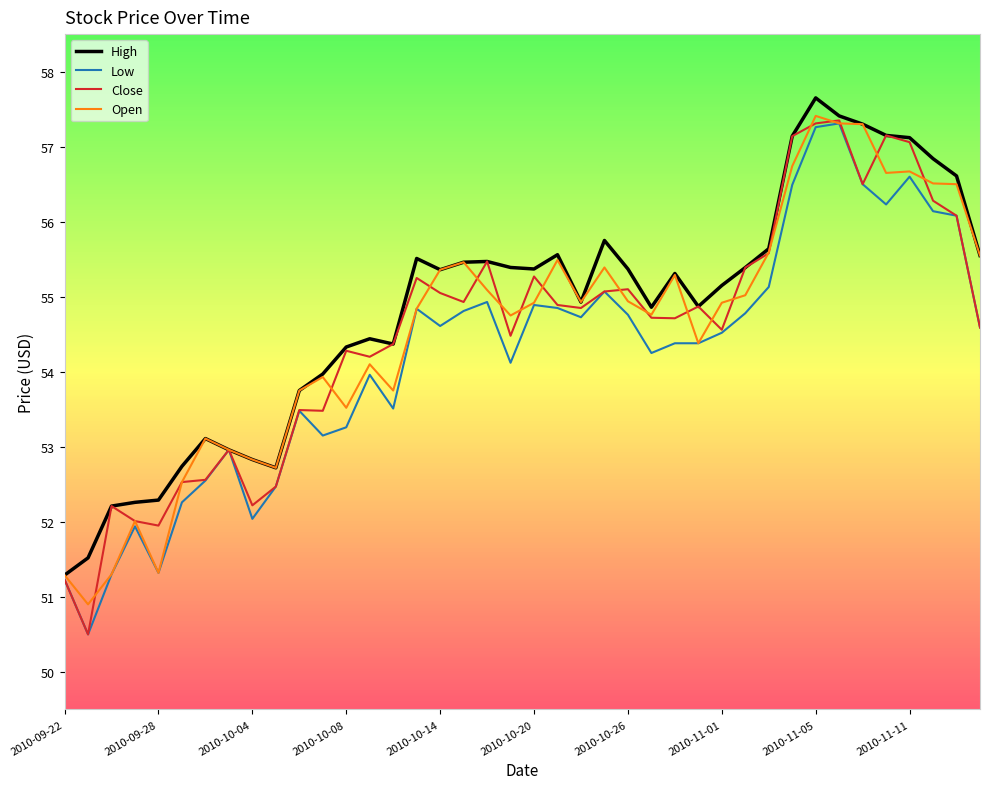

What is the minimum value shown in the chart?

50.5